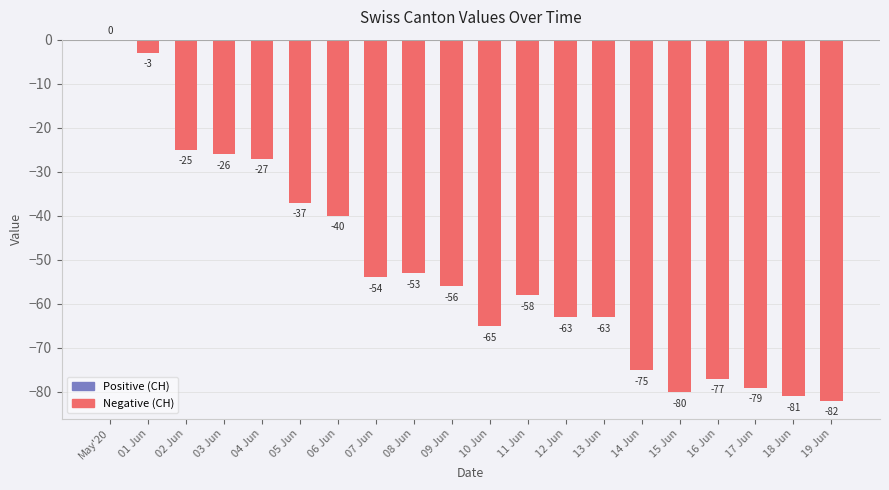

What is the sum of the values at 09 Jun and 17 Jun?

-135